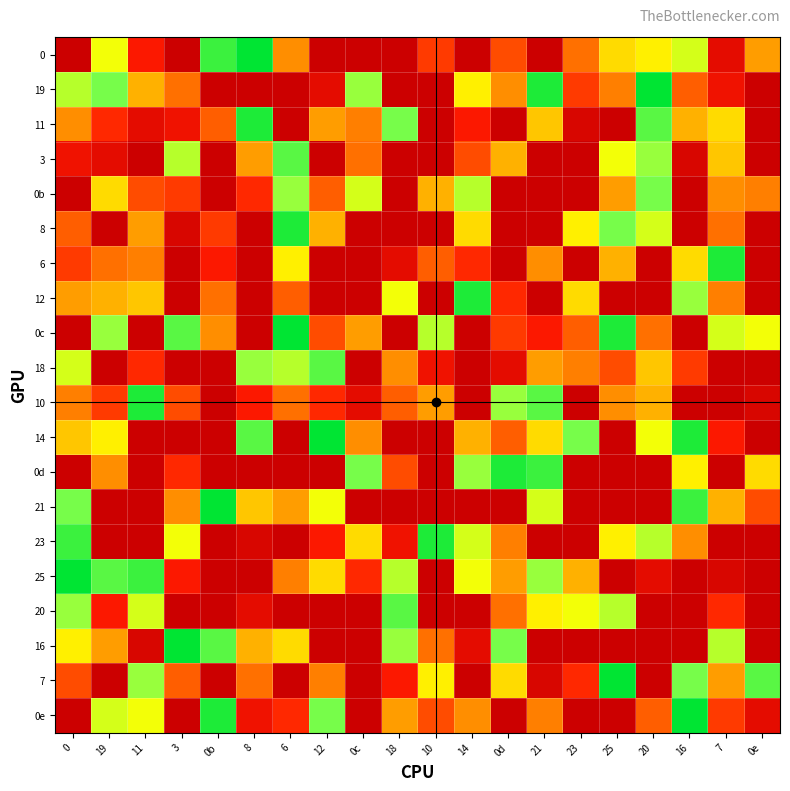

Which has a higher value, 25 or 14?

25